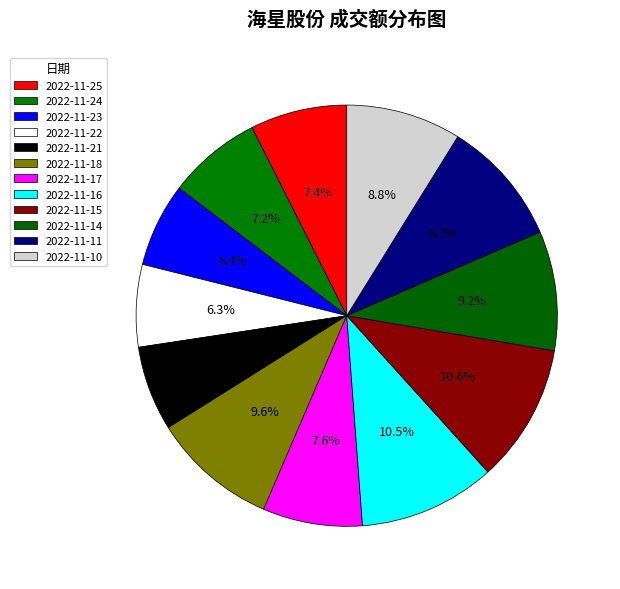

Is it true that 2022-11-22 is 6% of the pie?

True